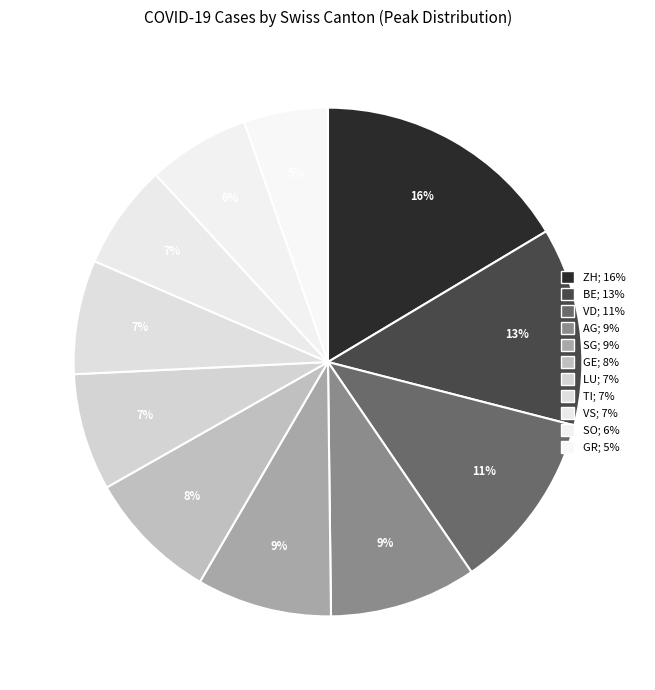

How many slices are in this pie chart?

11